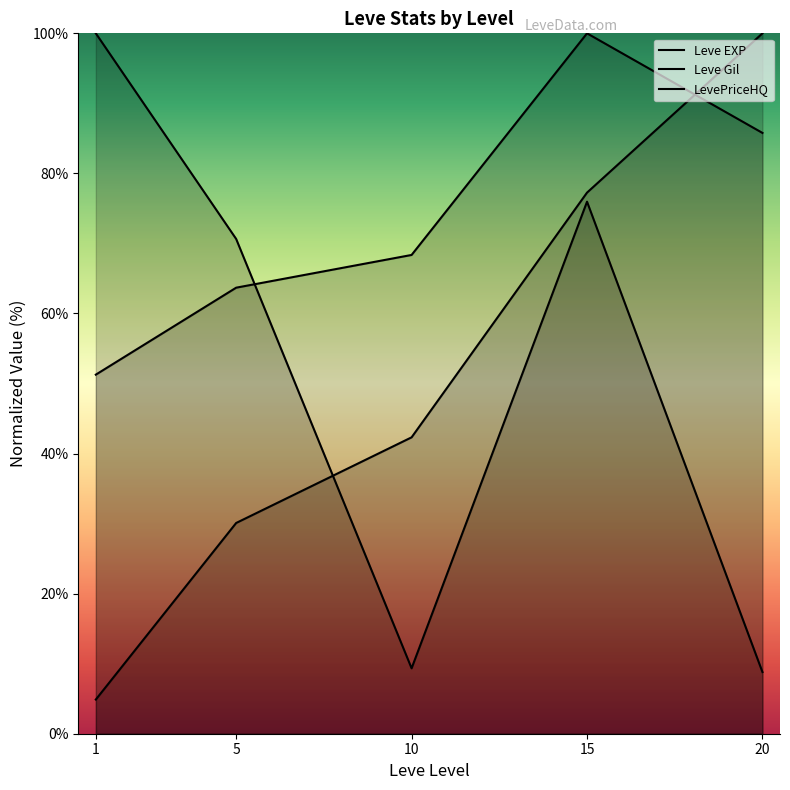

At which category does the chart reach its peak across all series?

20